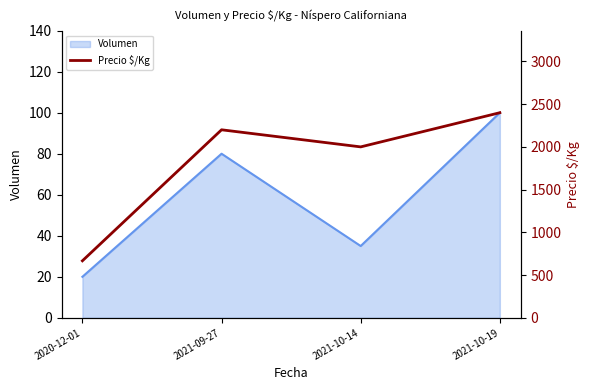

Rank the categories by value from lowest to highest.

2020-12-01, 2021-10-14, 2021-09-27, 2021-10-19